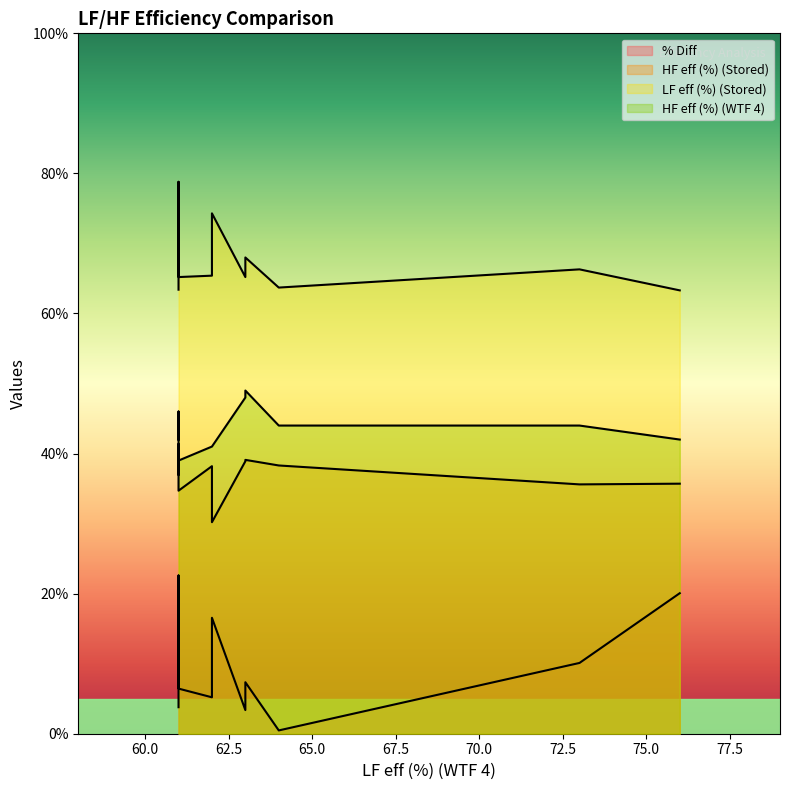

Is the value of HF eff (%) (WTF 4) at 5 greater than the value of HF eff (%) (Stored) at 8?

Yes